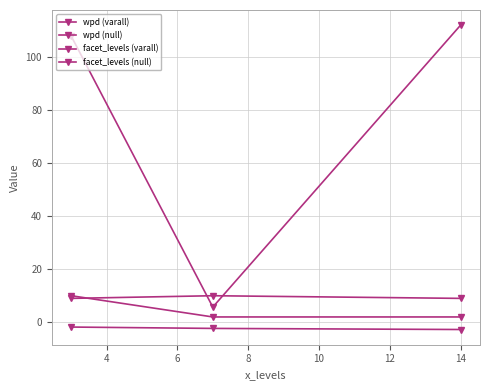

How many lines are shown in the chart?

4